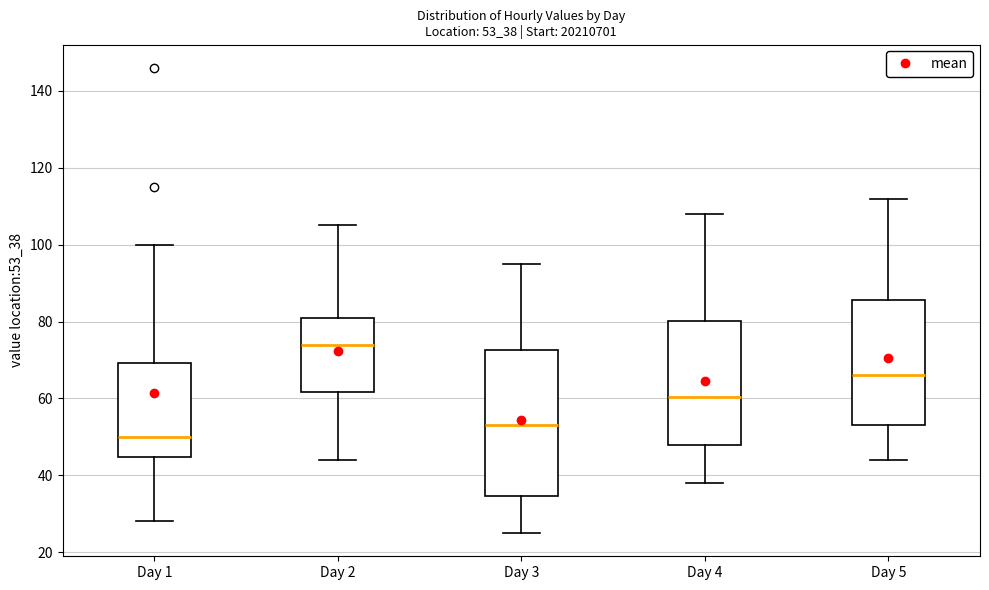

Reading left to right, read every box against the y-axis: the position of its median line, the range the box covers, and the ends of its whiskers. The values are not printed on the chart, so give them approximately, as read against the axis.

Day 1: median 50, box 44 to 70, whiskers 28 to 100
Day 2: median 74, box 62 to 82, whiskers 44 to 106
Day 3: median 54, box 34 to 72, whiskers 26 to 96
Day 4: median 60, box 48 to 80, whiskers 38 to 108
Day 5: median 66, box 54 to 86, whiskers 44 to 112